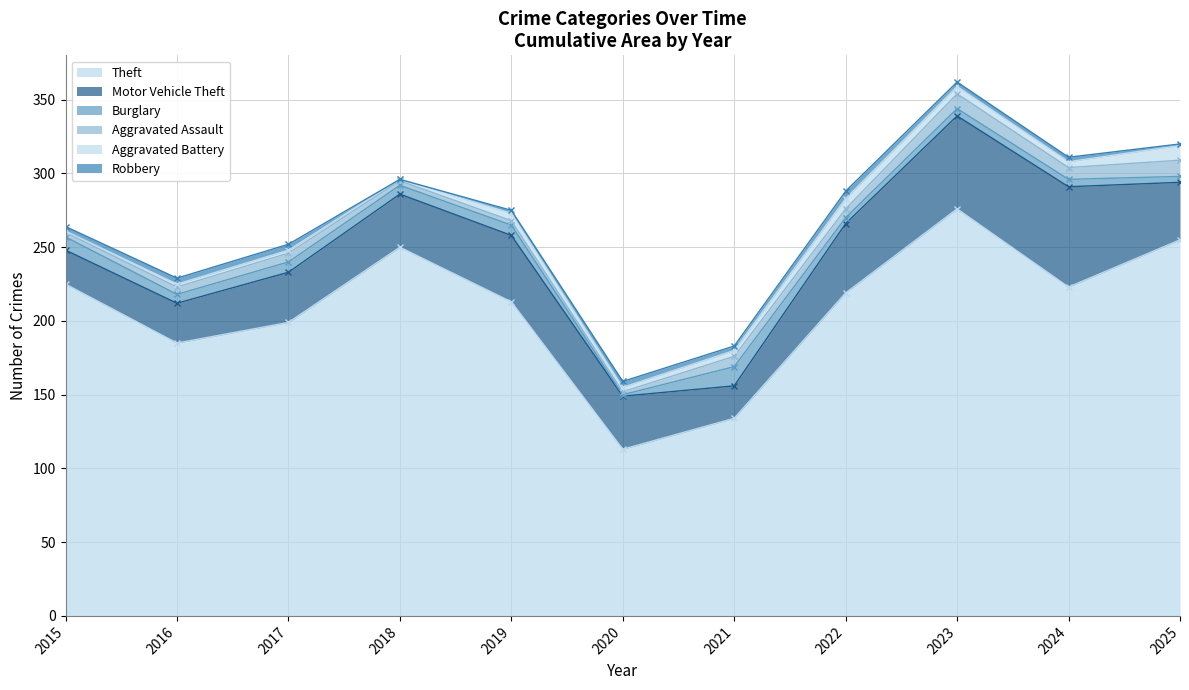

Read the Aggravated Battery value at 2020.

3